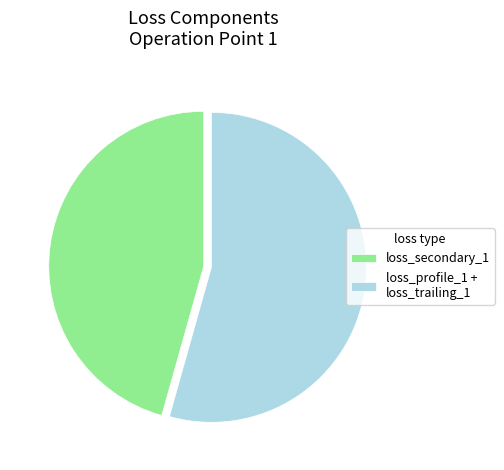

Rank the categories by value from highest to lowest.

loss_profile_1 + loss_trailing_1, loss_secondary_1